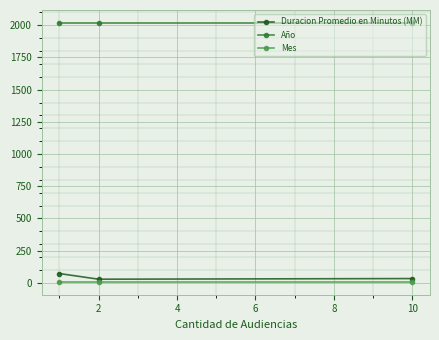

How many lines are shown in the chart?

3